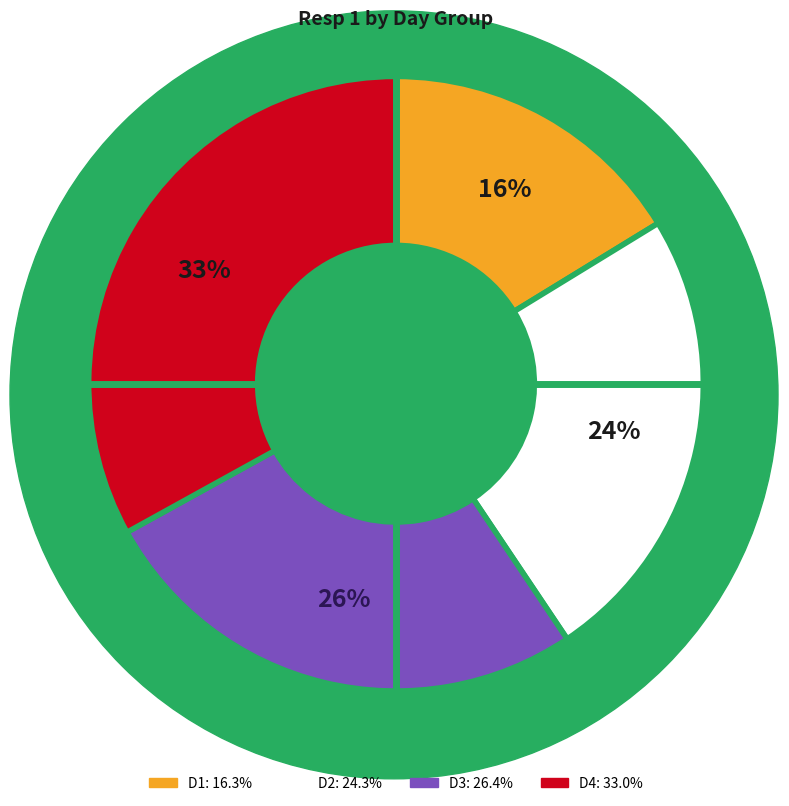

To the nearest percent, what is the difference between the largest and smallest slice percentages?

17%